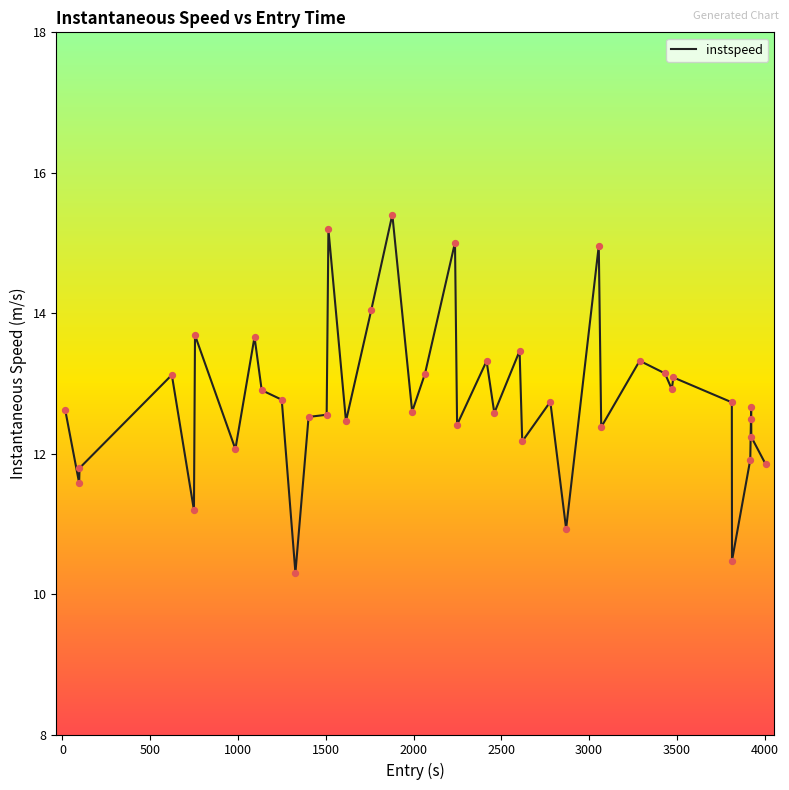

What is the difference between the maximum and minimum values?

5.1